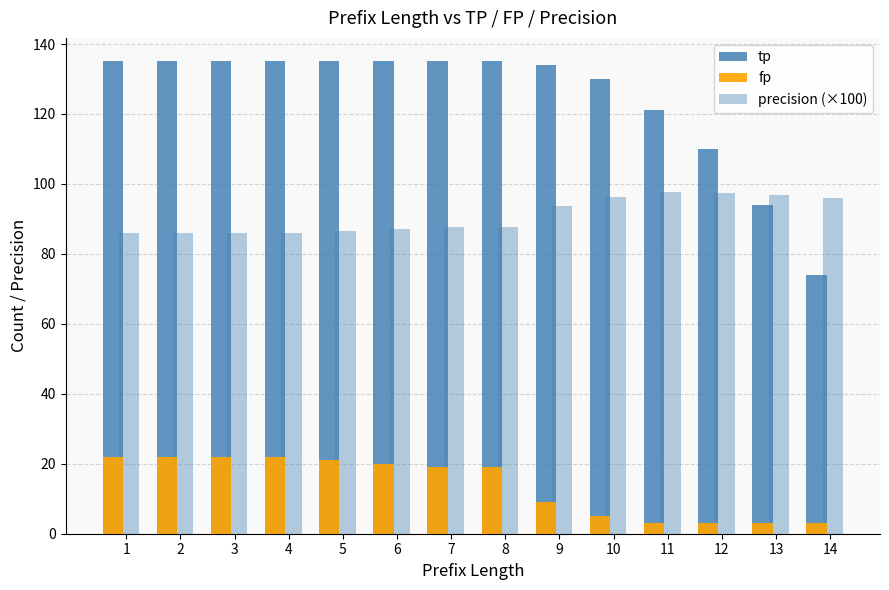

How many groups of bars are there?

14